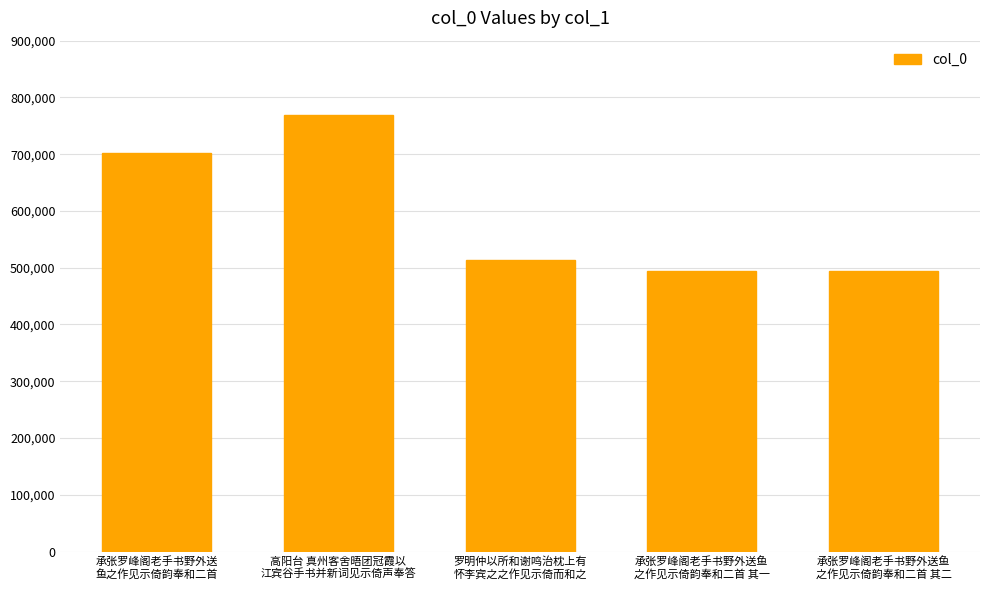

What is the average value?

594821